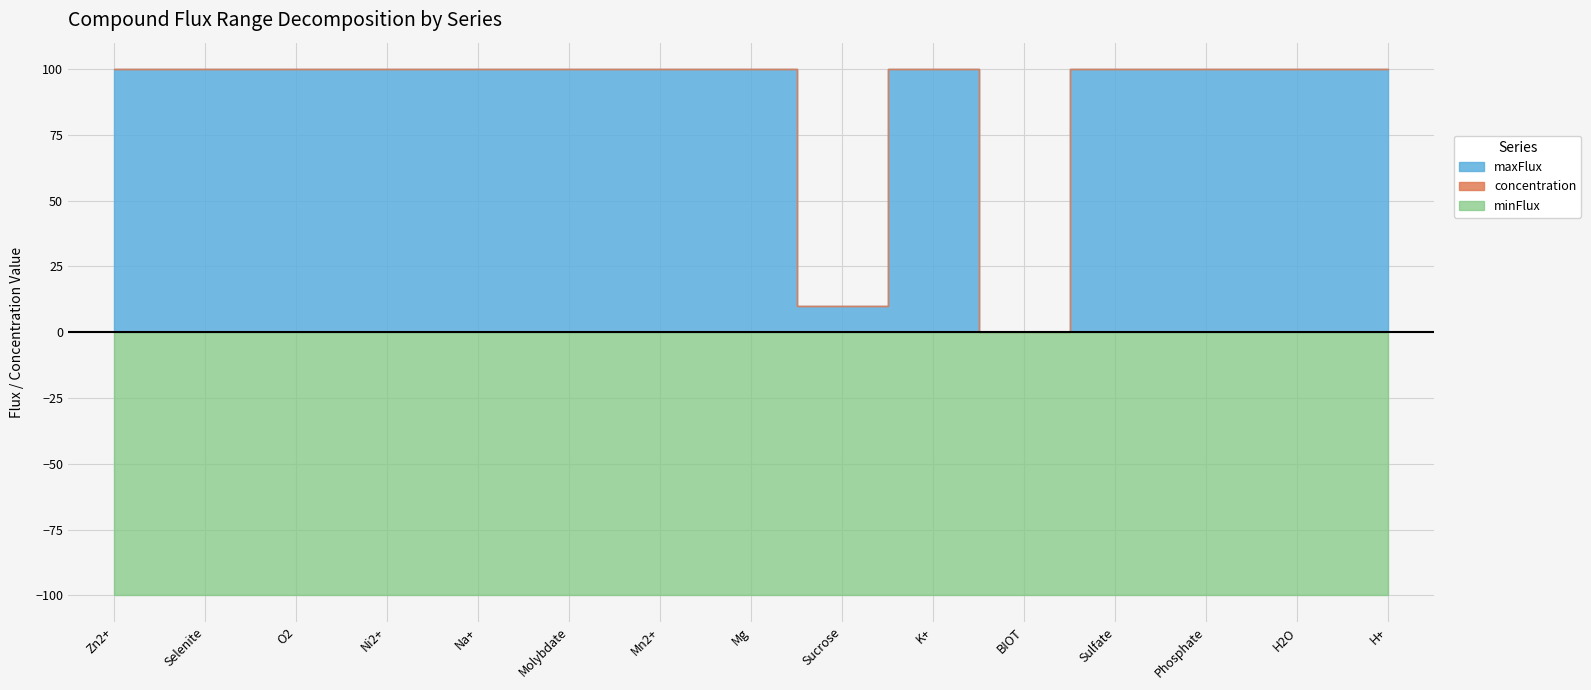

True or false: maxFlux has a value of 100.0 at Molybdate.

True